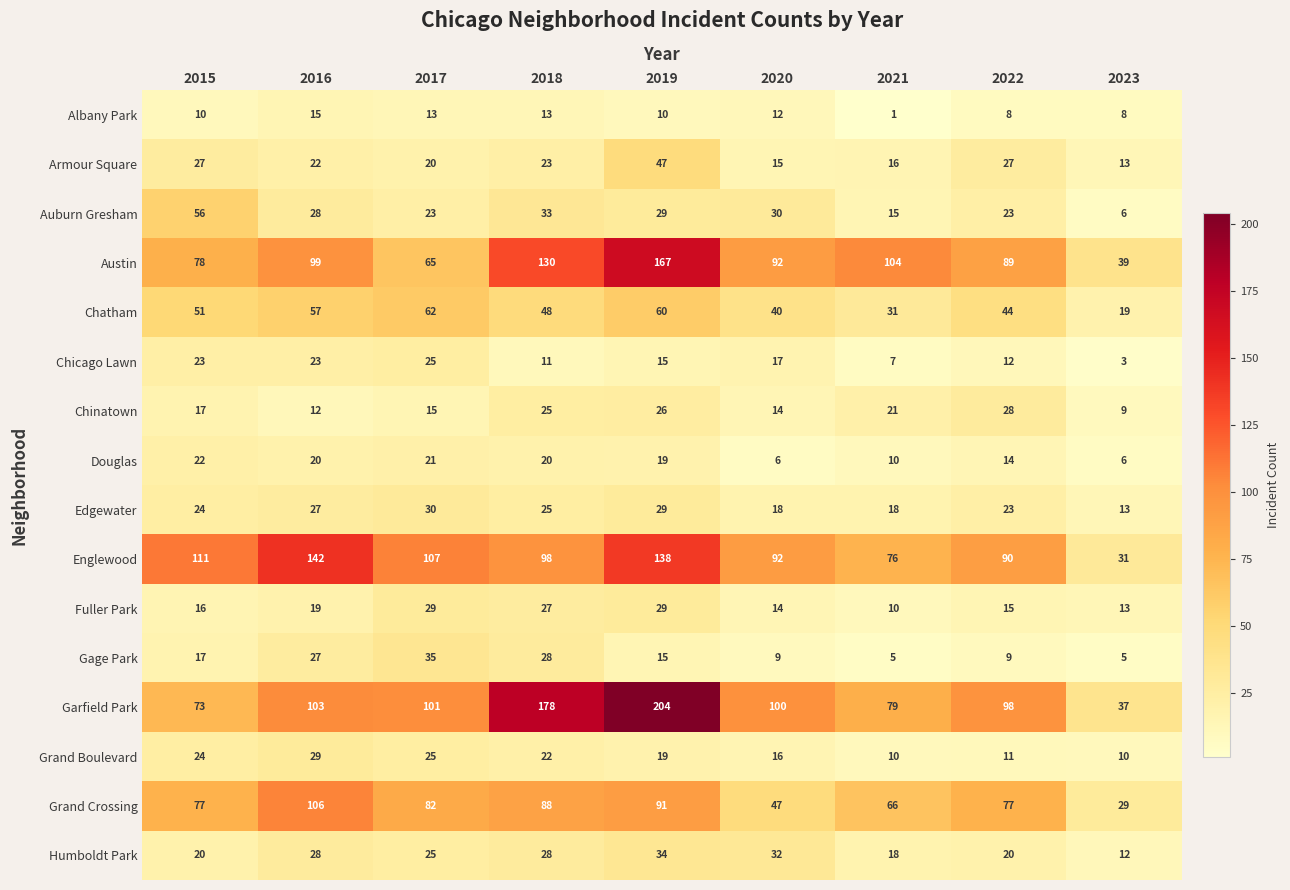

Where does the Auburn Gresham series first go above 28?

2015